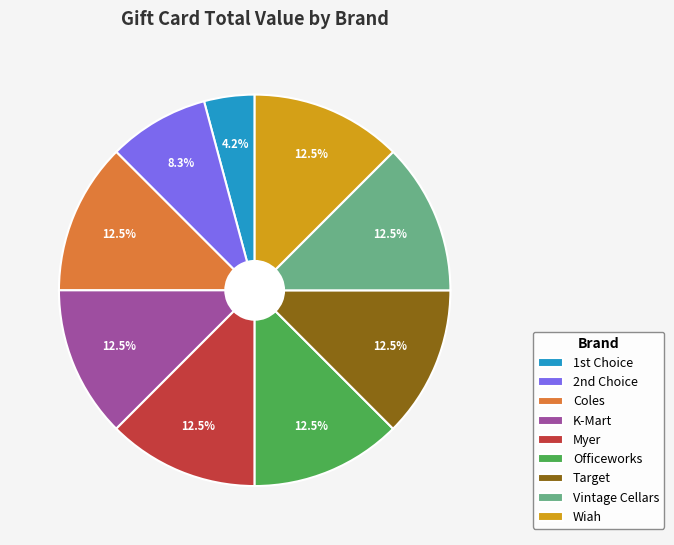

What is the ratio of the value at Myer to the value at Target?

1.0